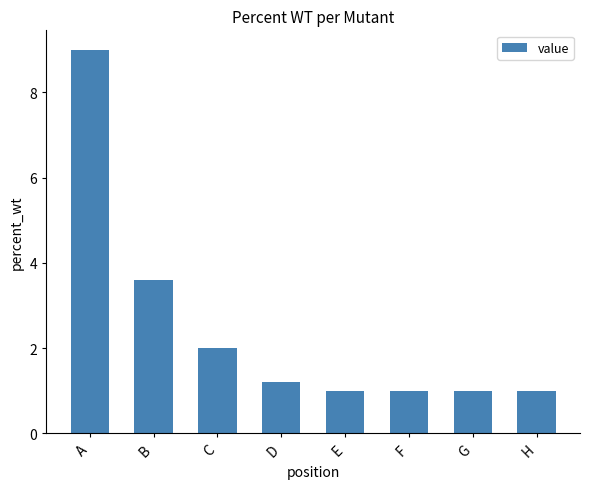

What is the sum of the values at H and D?

2.2